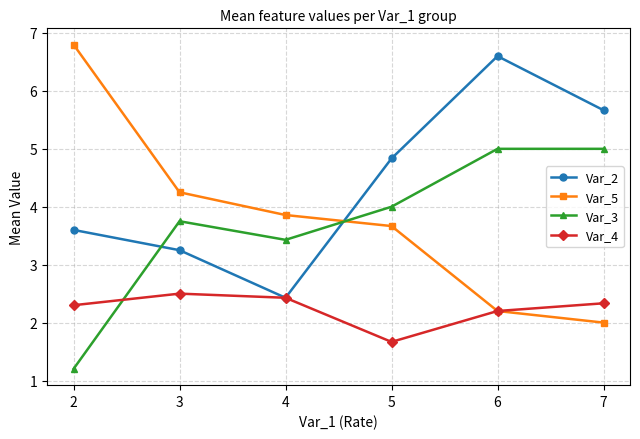

What are all the series names shown in the legend?

Var_2, Var_5, Var_3, Var_4